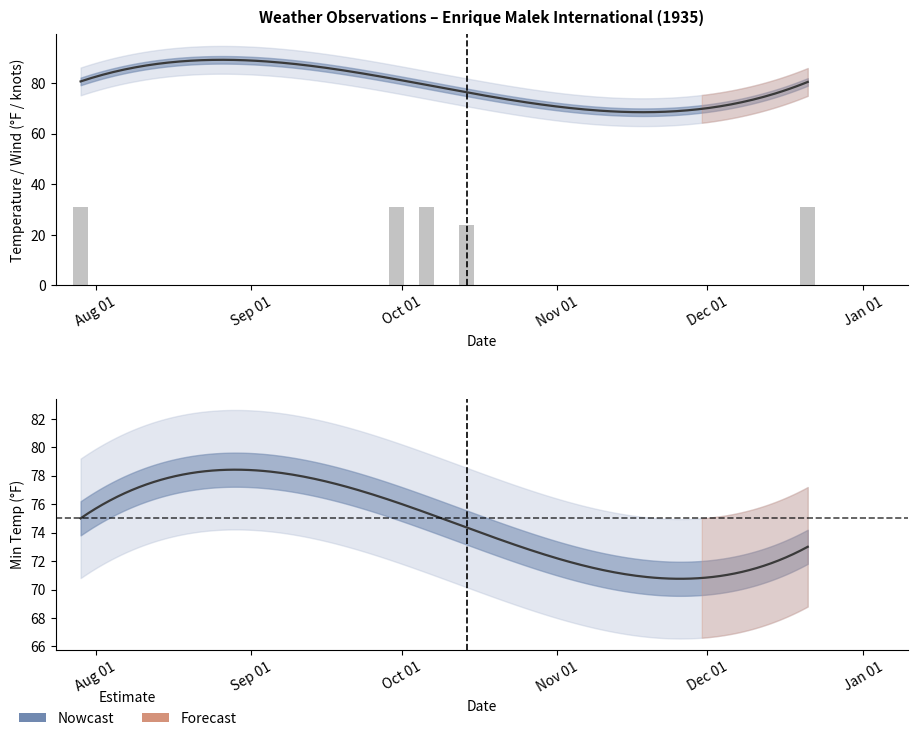

What position from the right is 1935-09-30?

4